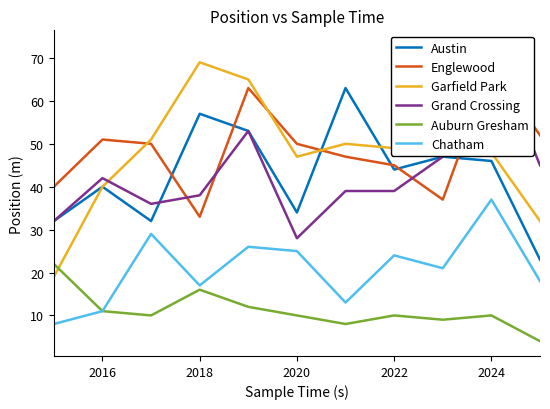

Where is Austin nearest to the value 43?

2022